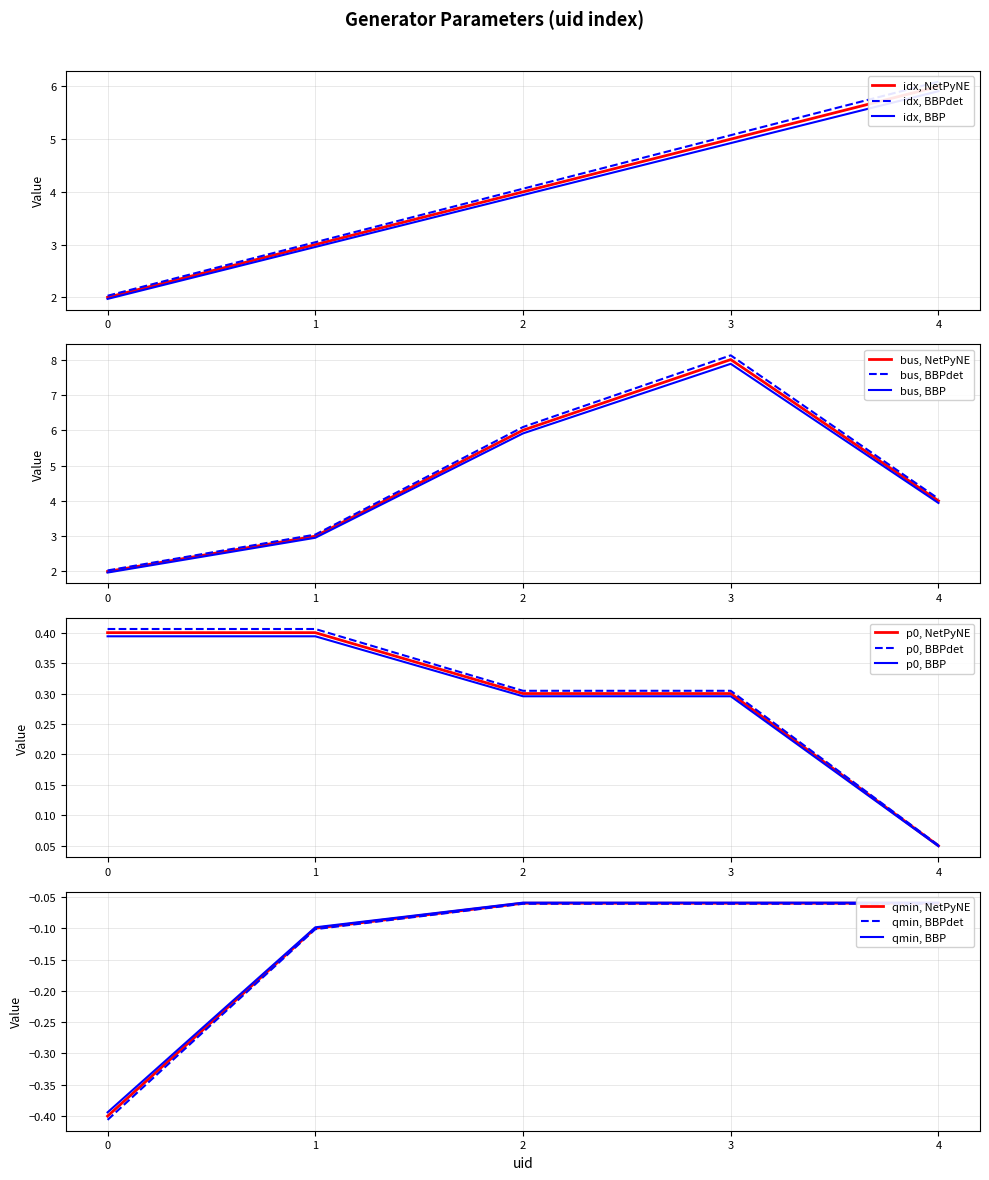

True or false: idx has a value of 3.0 at 1.

True